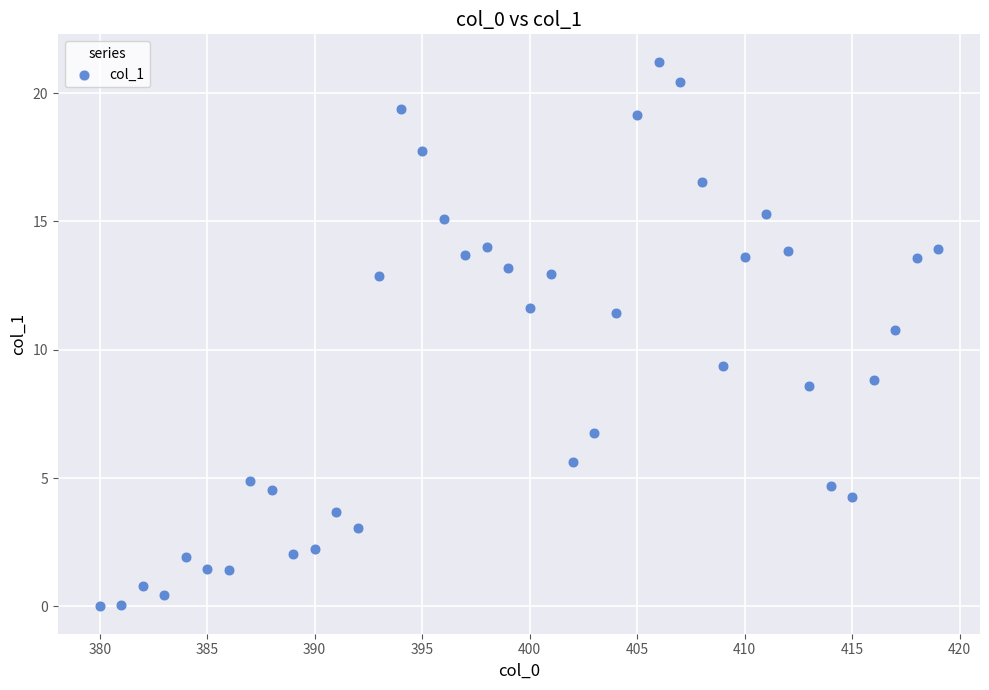

What is the range of Y values (max minus min)?

21.2